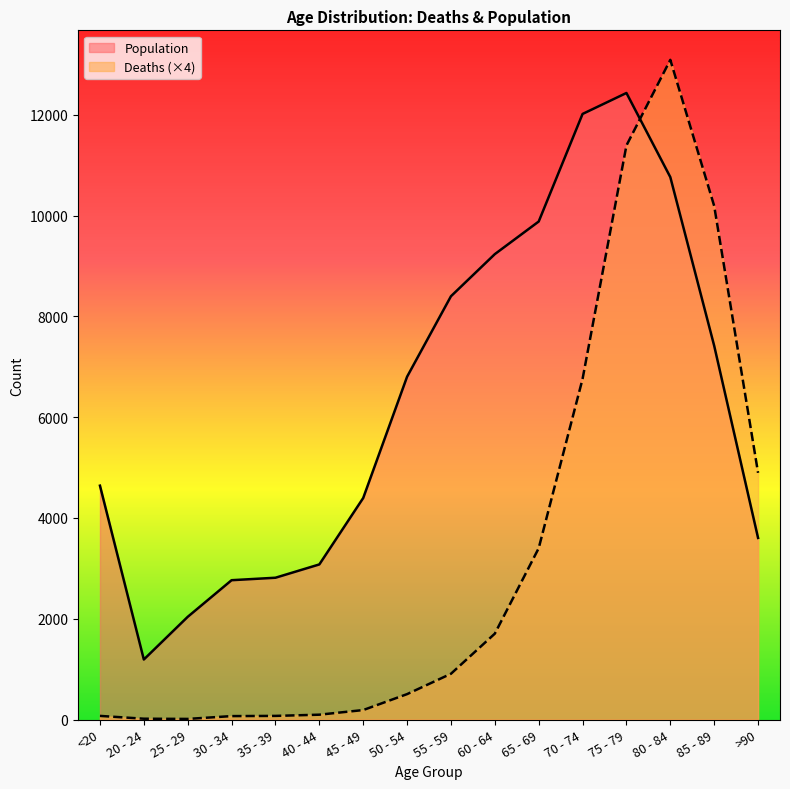

Rank the series by their average value, from highest to lowest.

Population, Deaths (×4)